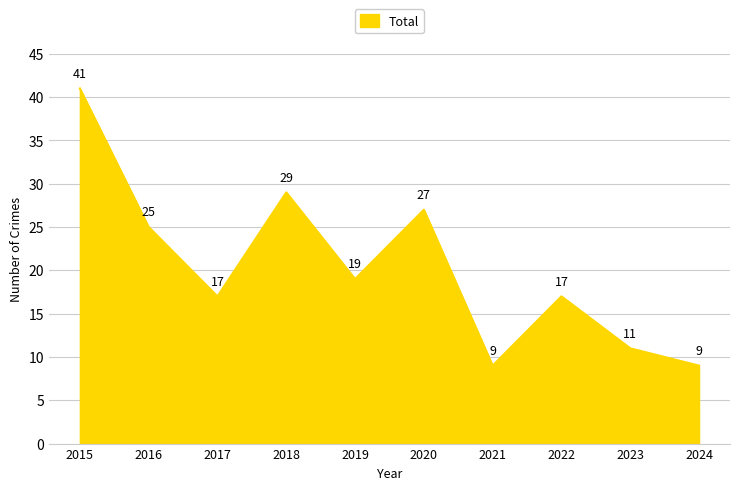

Count the number of data series in this chart.

1